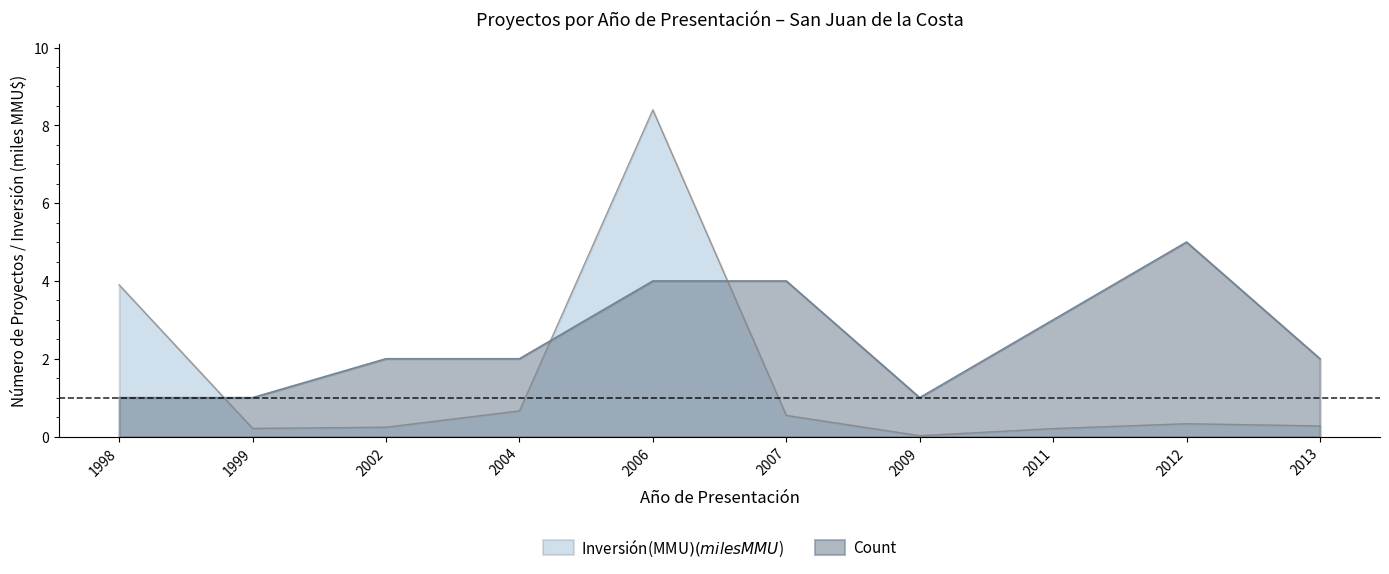

What is the difference between the Inversión(MMU$) values at 2013 and 2011?

0.1